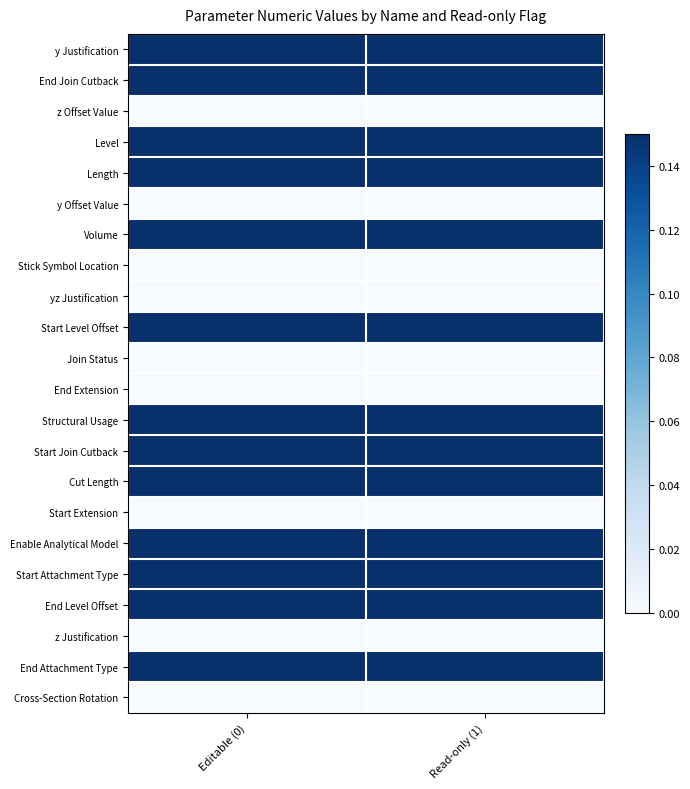

Reading left to right, list all the values displayed in this chart.

y Justification: Editable (0)=0.1	Read-only (1)=0.1
End Join Cutback: Editable (0)=0.1	Read-only (1)=0.1
z Offset Value: Editable (0)=0.0	Read-only (1)=0.0
Level: Editable (0)=0.1	Read-only (1)=0.1
Length: Editable (0)=0.1	Read-only (1)=0.1
y Offset Value: Editable (0)=0.0	Read-only (1)=0.0
Volume: Editable (0)=0.1	Read-only (1)=0.1
Stick Symbol Location: Editable (0)=0.0	Read-only (1)=0.0
yz Justification: Editable (0)=0.0	Read-only (1)=0.0
Start Level Offset: Editable (0)=0.1	Read-only (1)=0.1
Join Status: Editable (0)=0.0	Read-only (1)=0.0
End Extension: Editable (0)=0.0	Read-only (1)=0.0
Structural Usage: Editable (0)=0.1	Read-only (1)=0.1
Start Join Cutback: Editable (0)=0.1	Read-only (1)=0.1
Cut Length: Editable (0)=0.1	Read-only (1)=0.1
Start Extension: Editable (0)=0.0	Read-only (1)=0.0
Enable Analytical Model: Editable (0)=0.1	Read-only (1)=0.1
Start Attachment Type: Editable (0)=0.1	Read-only (1)=0.1
End Level Offset: Editable (0)=0.1	Read-only (1)=0.1
z Justification: Editable (0)=0.0	Read-only (1)=0.0
End Attachment Type: Editable (0)=0.1	Read-only (1)=0.1
Cross-Section Rotation: Editable (0)=0.0	Read-only (1)=0.0